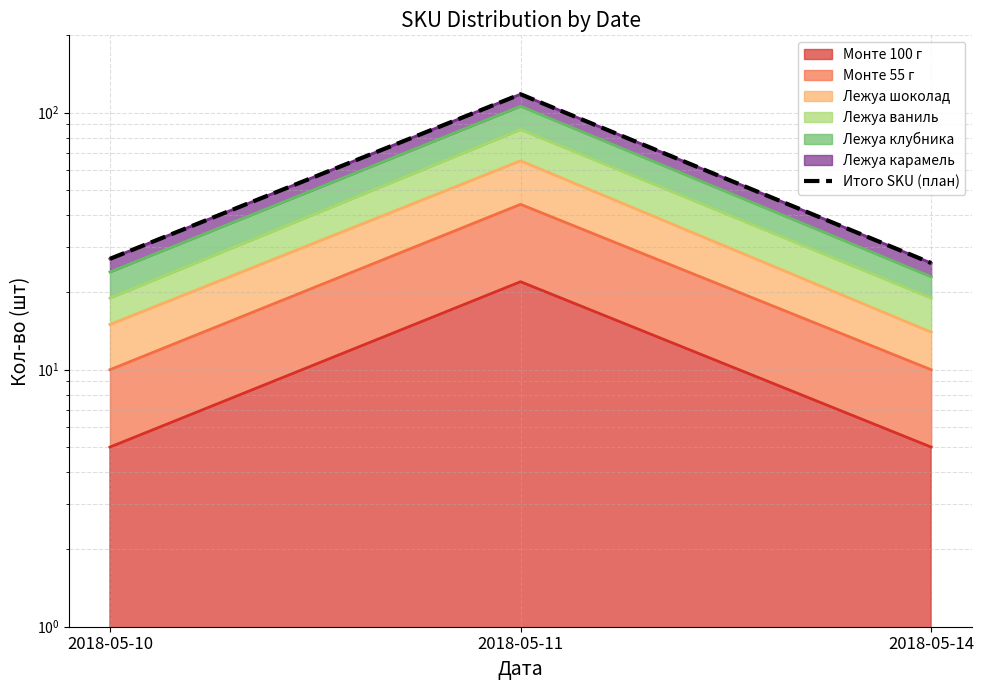

Which label corresponds to the smallest value in the chart?

2018-05-14